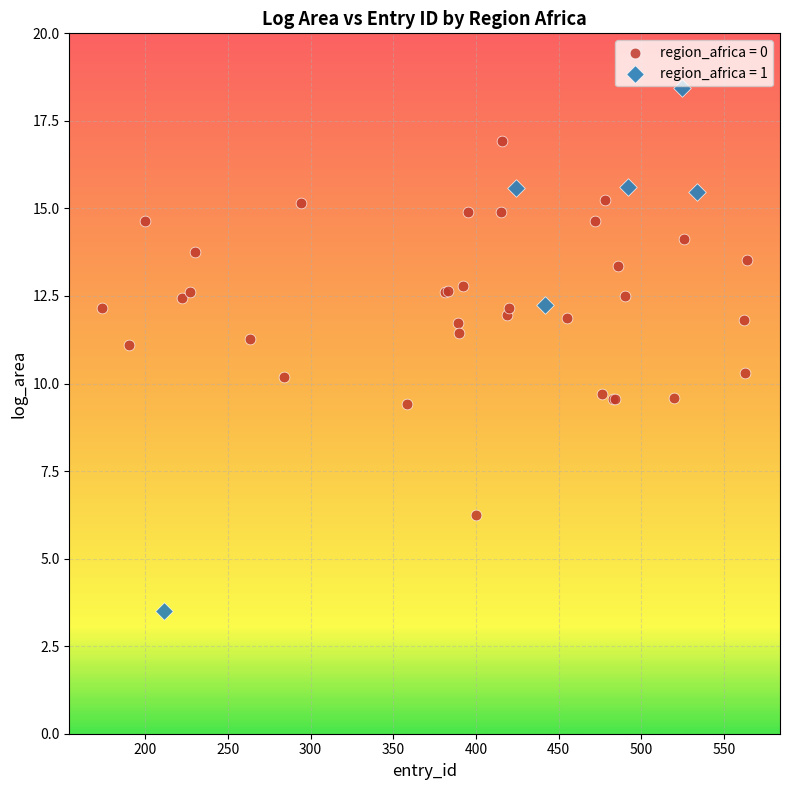

Which series has the largest Y range (max minus min)?

region_africa = 1